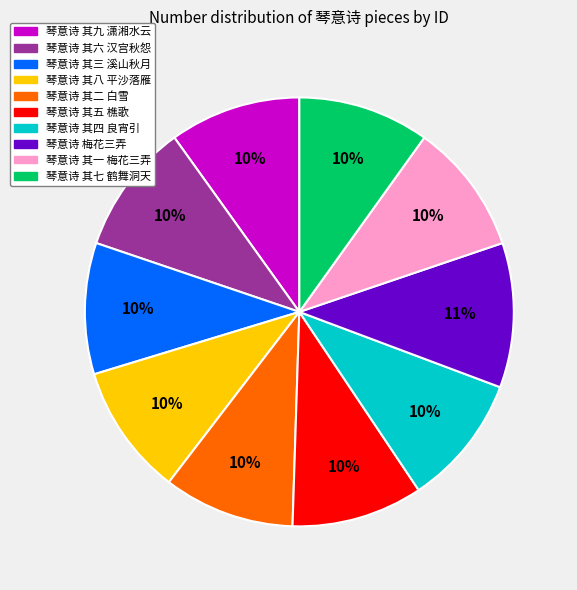

To the nearest percent, what is the difference between the largest and smallest slice percentages?

1%